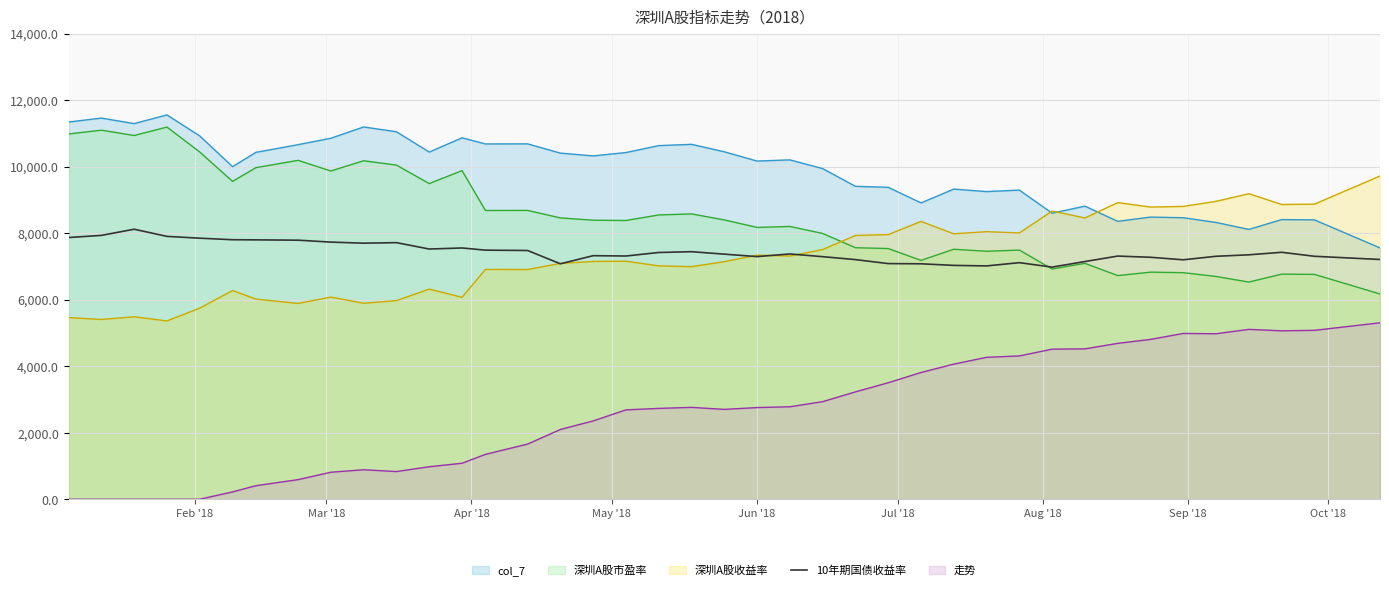

What is the minimum value for col_7?

7558.3